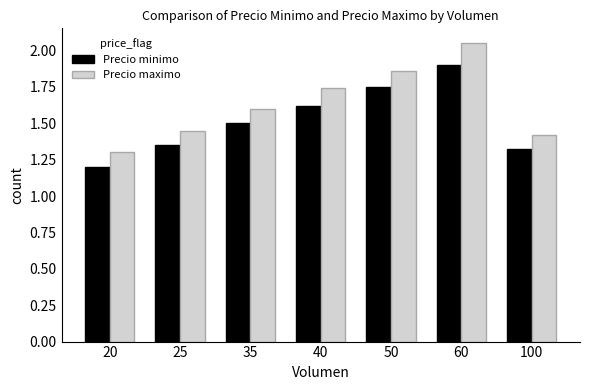

What is the average value of the Precio maximo series?

1.6